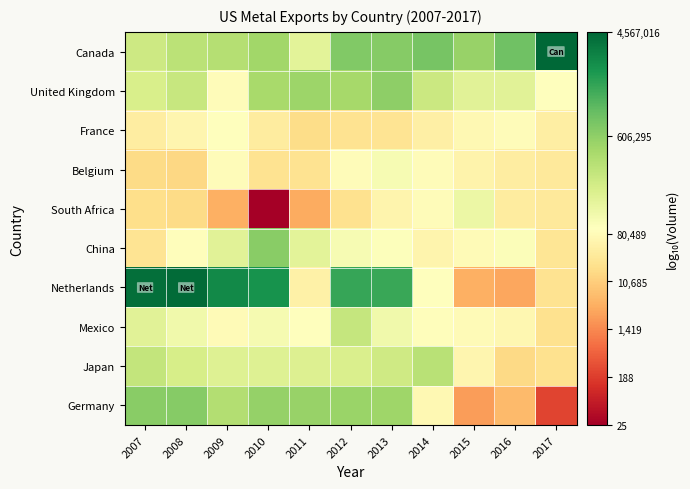

What is the difference between the highest and lowest values at 2013?

1.8